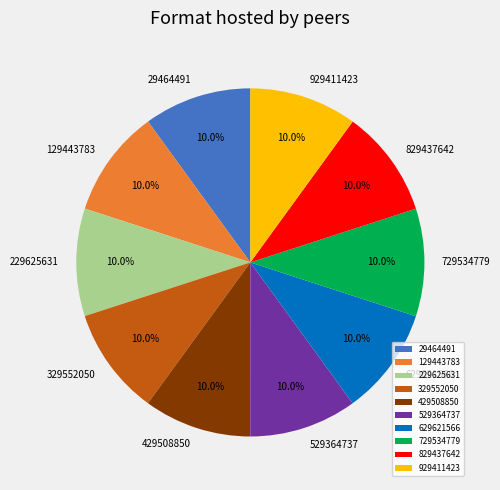

Combined, what portion of the pie is 829437642 and 629621566?

20.0%